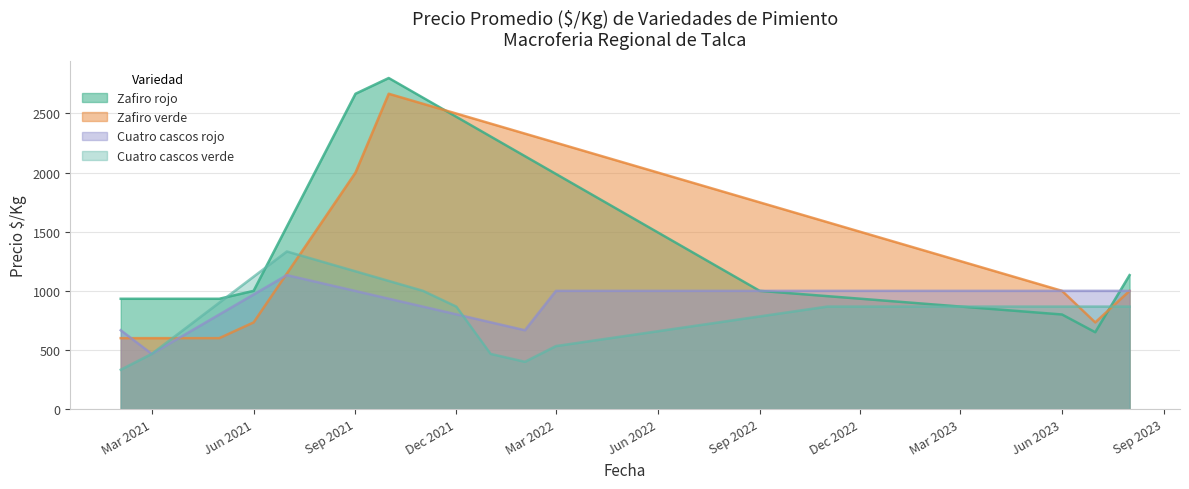

List the series in order of their peak value, highest first.

Zafiro rojo, Zafiro verde, Cuatro cascos verde, Cuatro cascos rojo